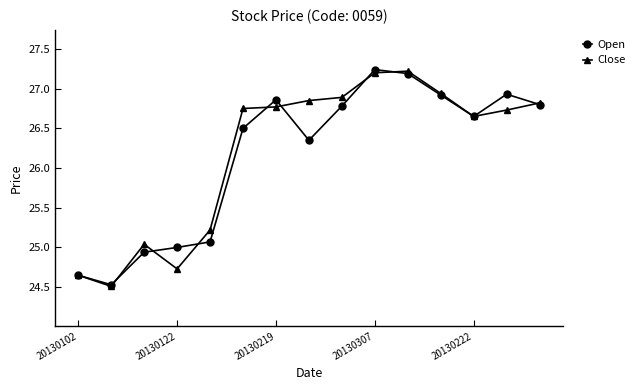

What is the minimum value for Open?

24.5